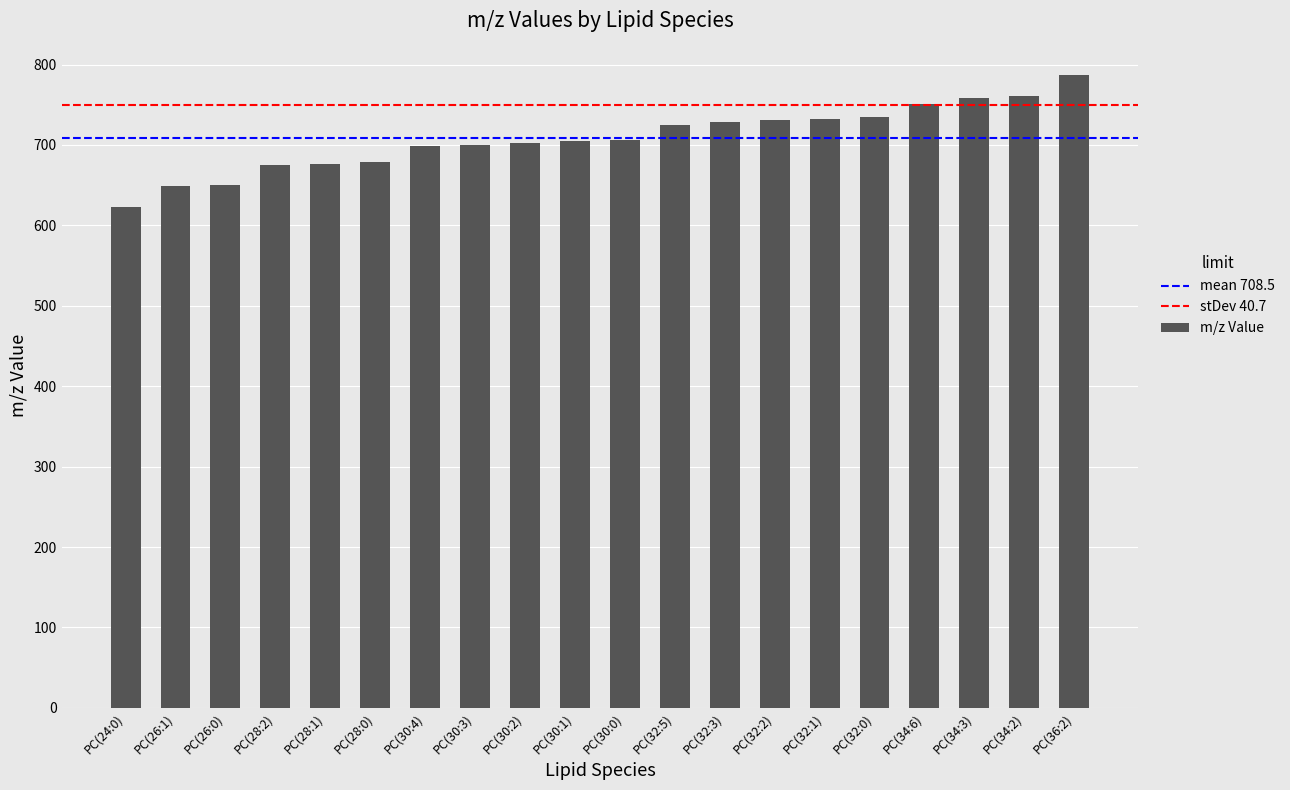

What is the change in value from PC(32:5) to PC(34:3)?

+34.1